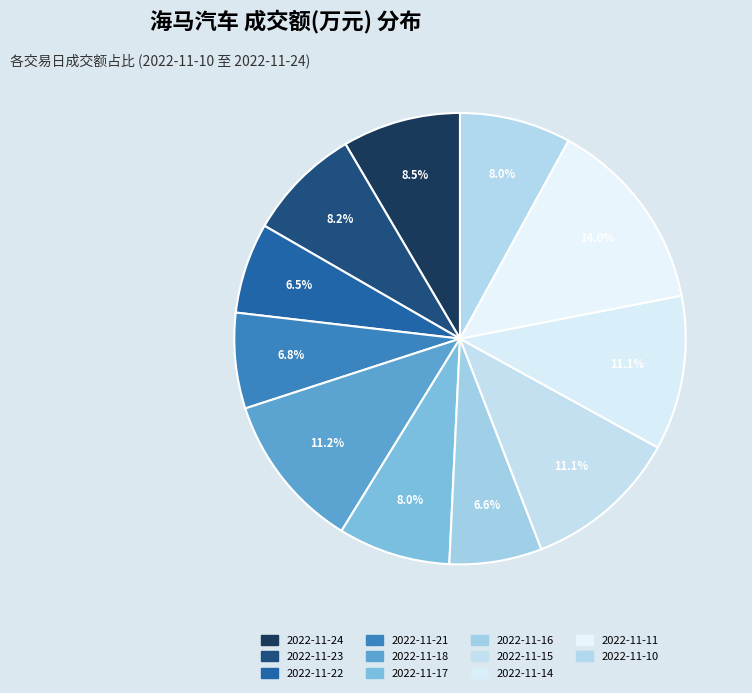

How many segments does this pie chart have?

11